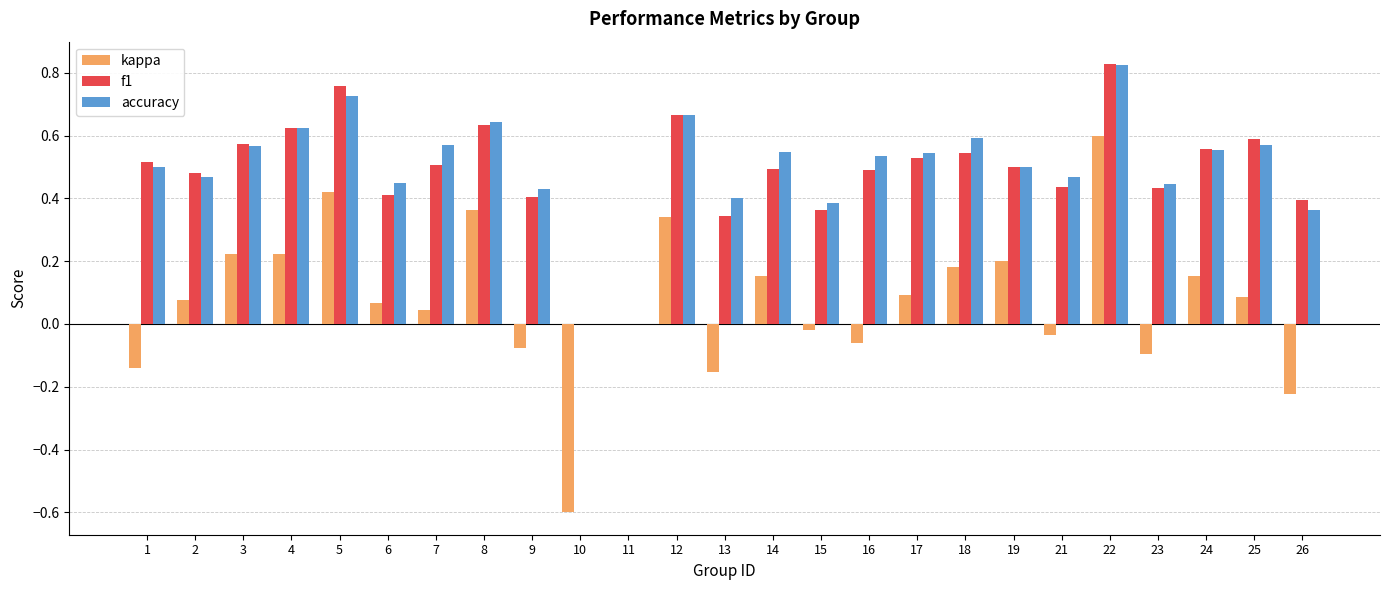

Which series changed the most between 2 and 24?

accuracy